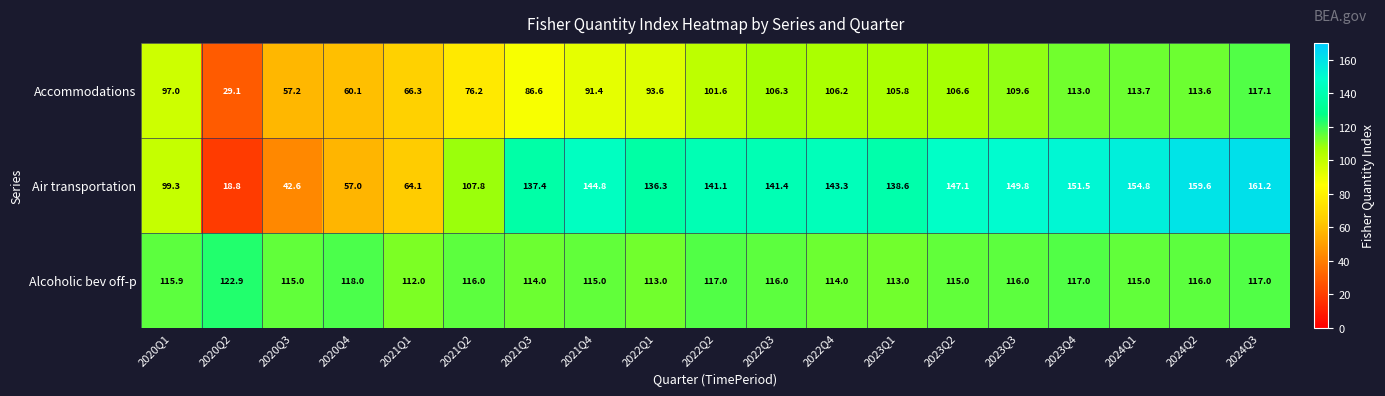

Which series has the widest spread of values?

Air transportation